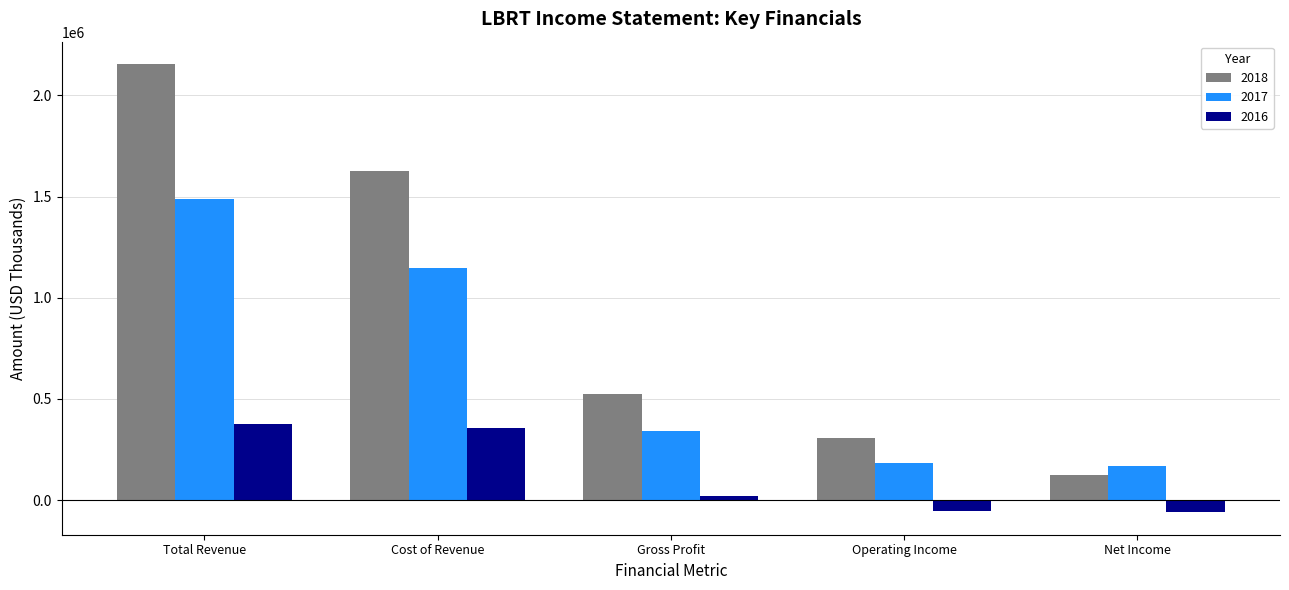

What is the label of the 1st bar from the left?

Total Revenue